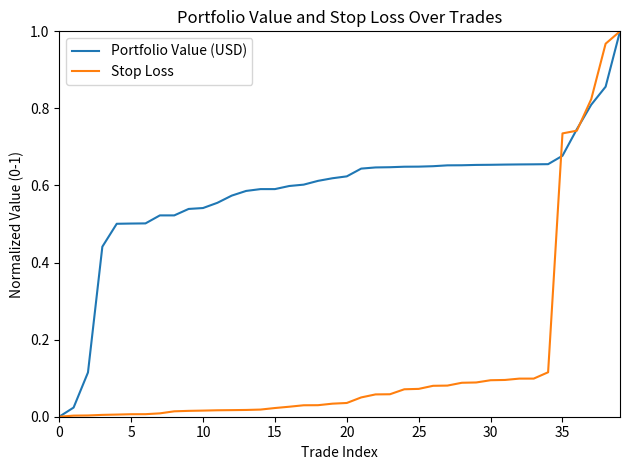

Which series has the largest total across all categories?

Portfolio Value (USD)